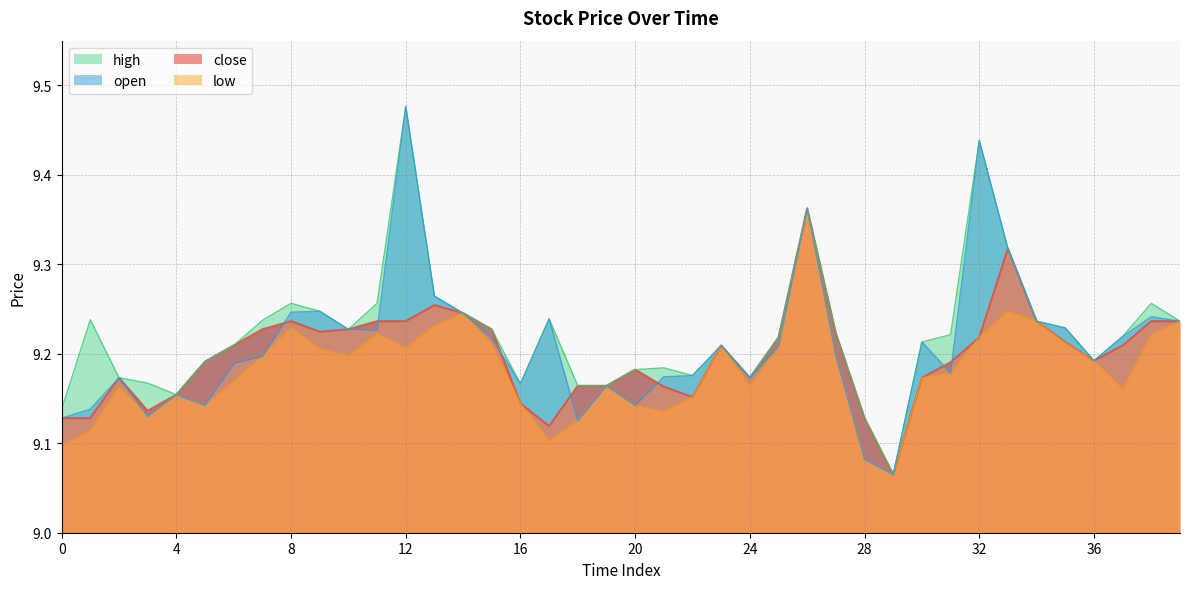

What is the maximum value shown in the chart?

9.5